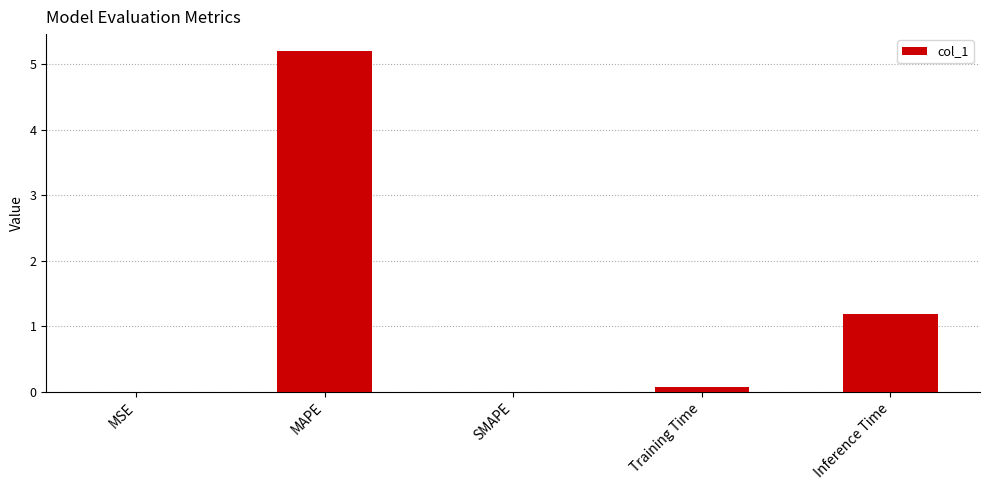

What is the sum of all values?

6.5